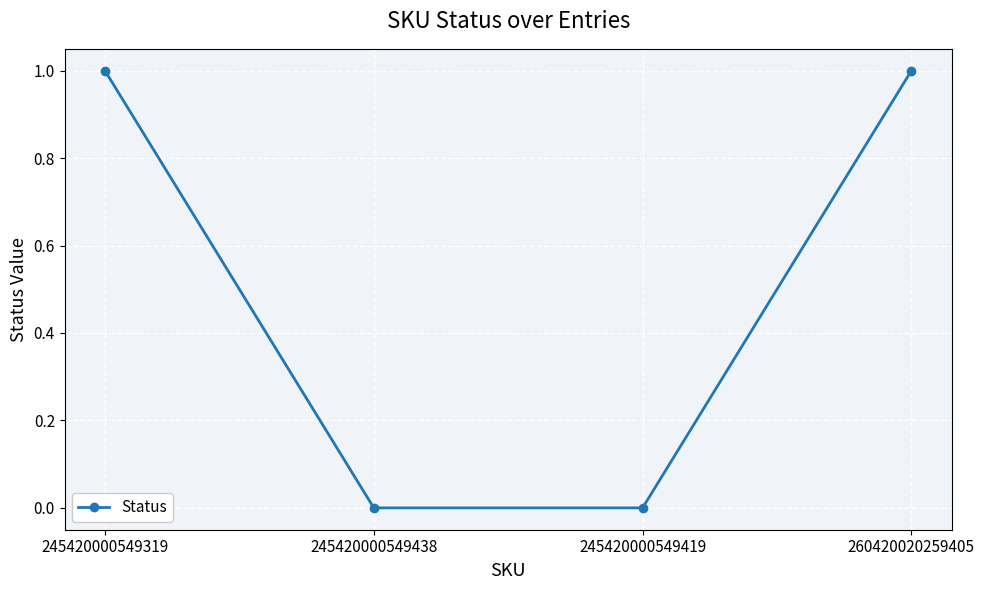

The value at 260420020259405 is 1. True or false?

True